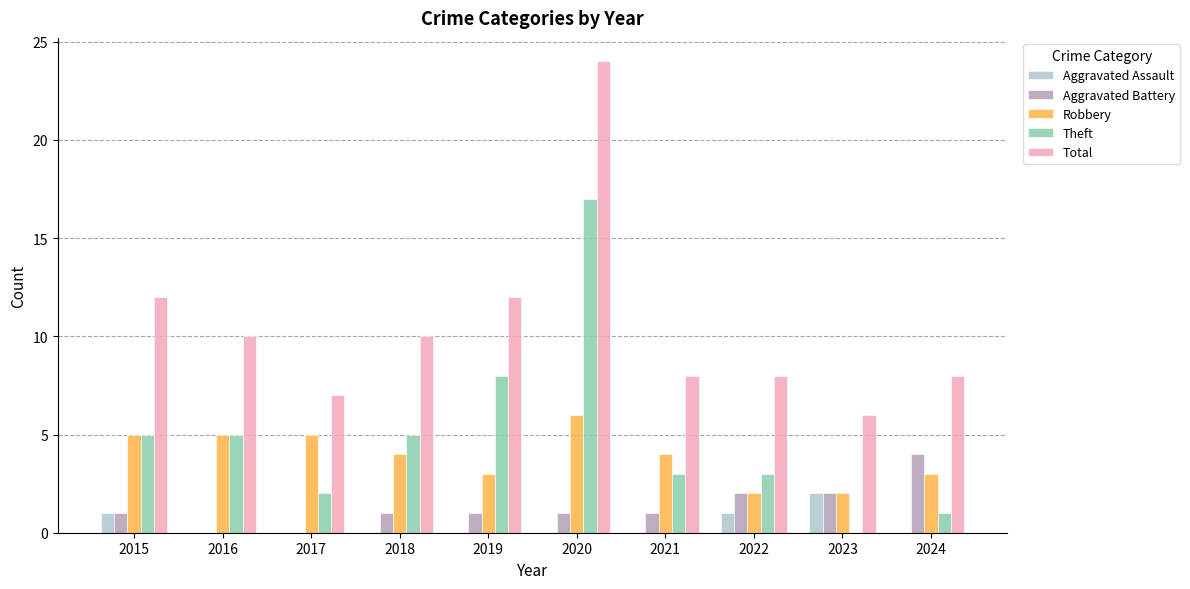

What is the highest value of the Theft series?

17